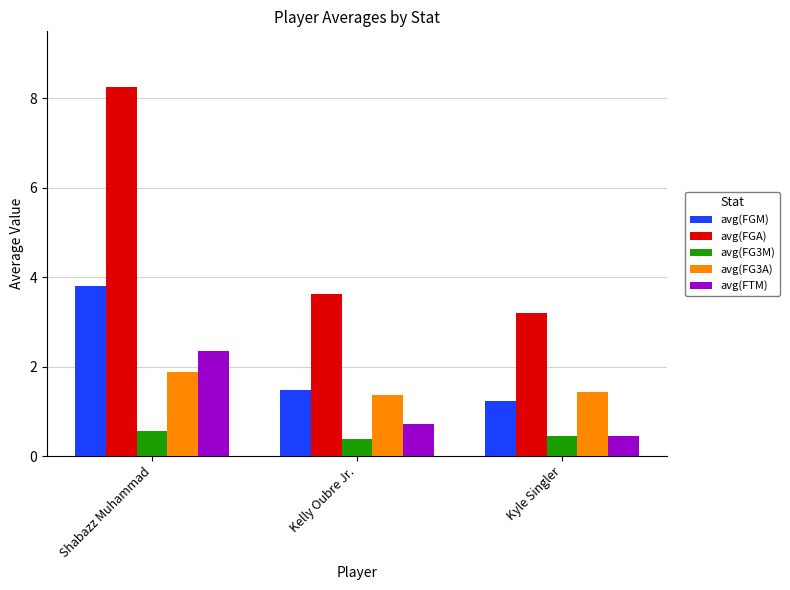

Reading left to right, what are all the values shown in this chart?

avg(FGM): 3.8	1.5	1.2
avg(FGA): 8.3	3.6	3.2
avg(FG3M): 0.6	0.4	0.4
avg(FG3A): 1.9	1.4	1.4
avg(FTM): 2.3	0.7	0.4